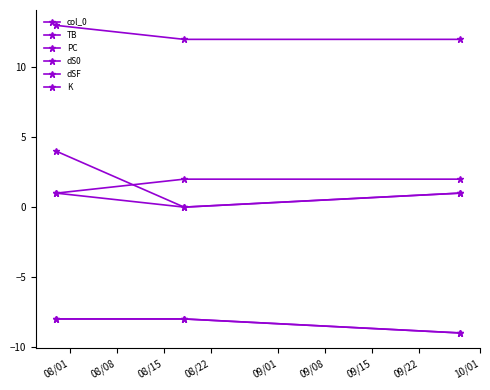

How many lines are shown in the chart?

6